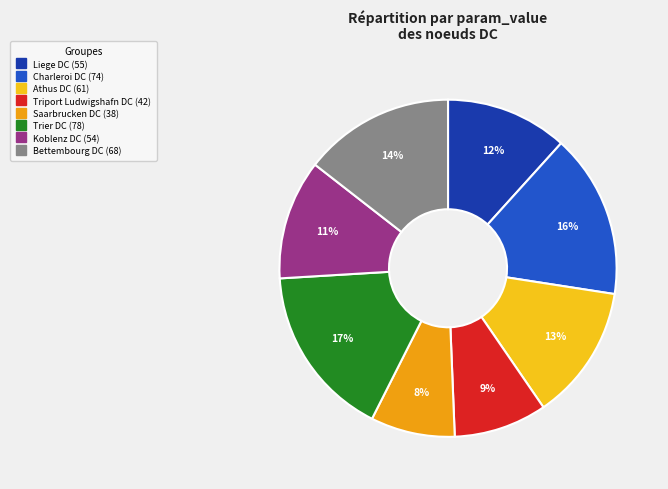

Rank the categories by value from lowest to highest.

Saarbrucken DC, Triport Ludwigshafn DC, Koblenz DC, Liege DC, Athus DC, Bettembourg DC, Charleroi DC, Trier DC